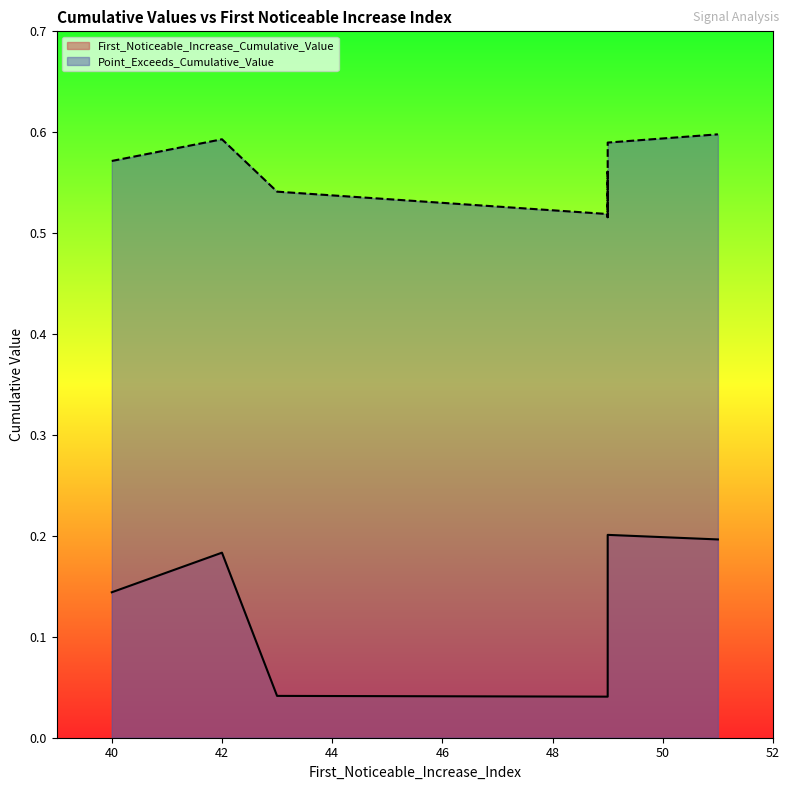

What is the maximum value for Point_Exceeds_Cumulative_Value?

0.6